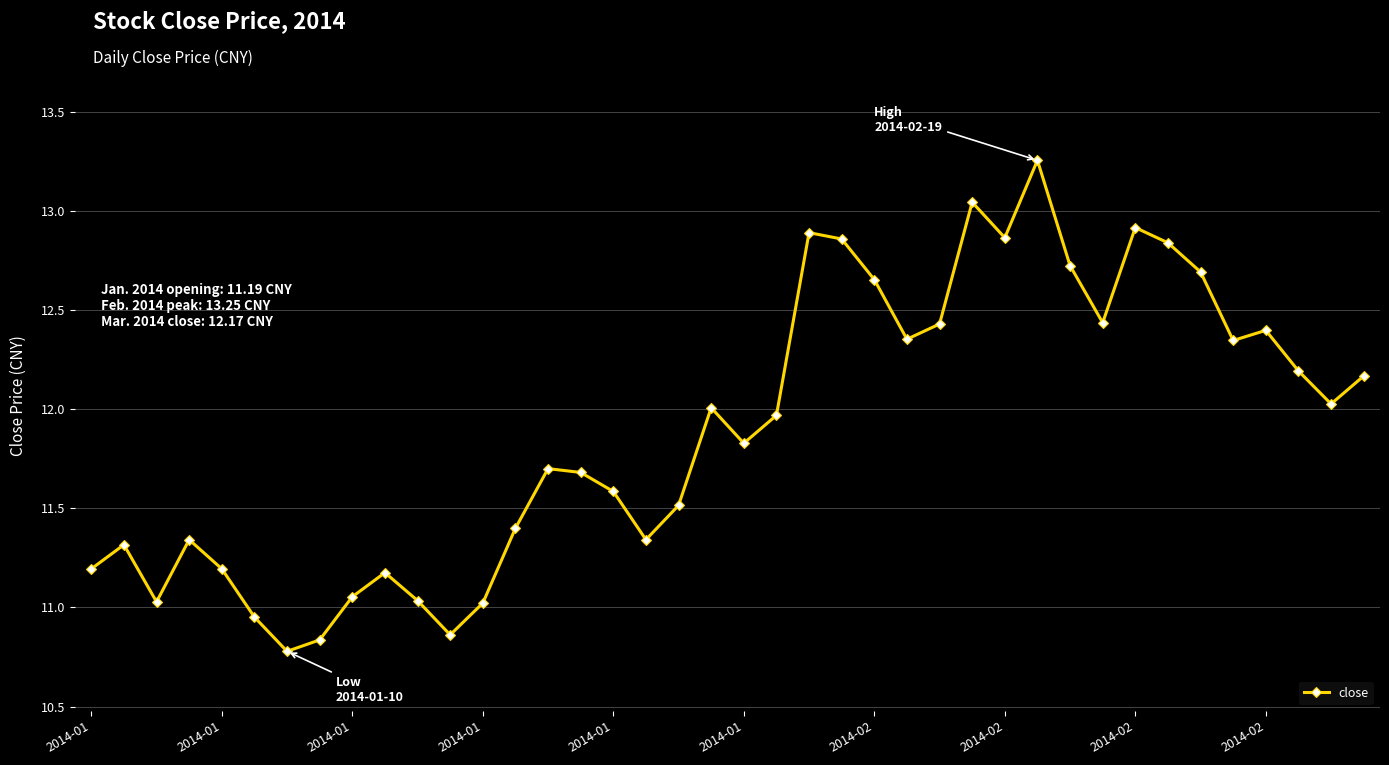

What is the value of the 5th point from the left?

11.2